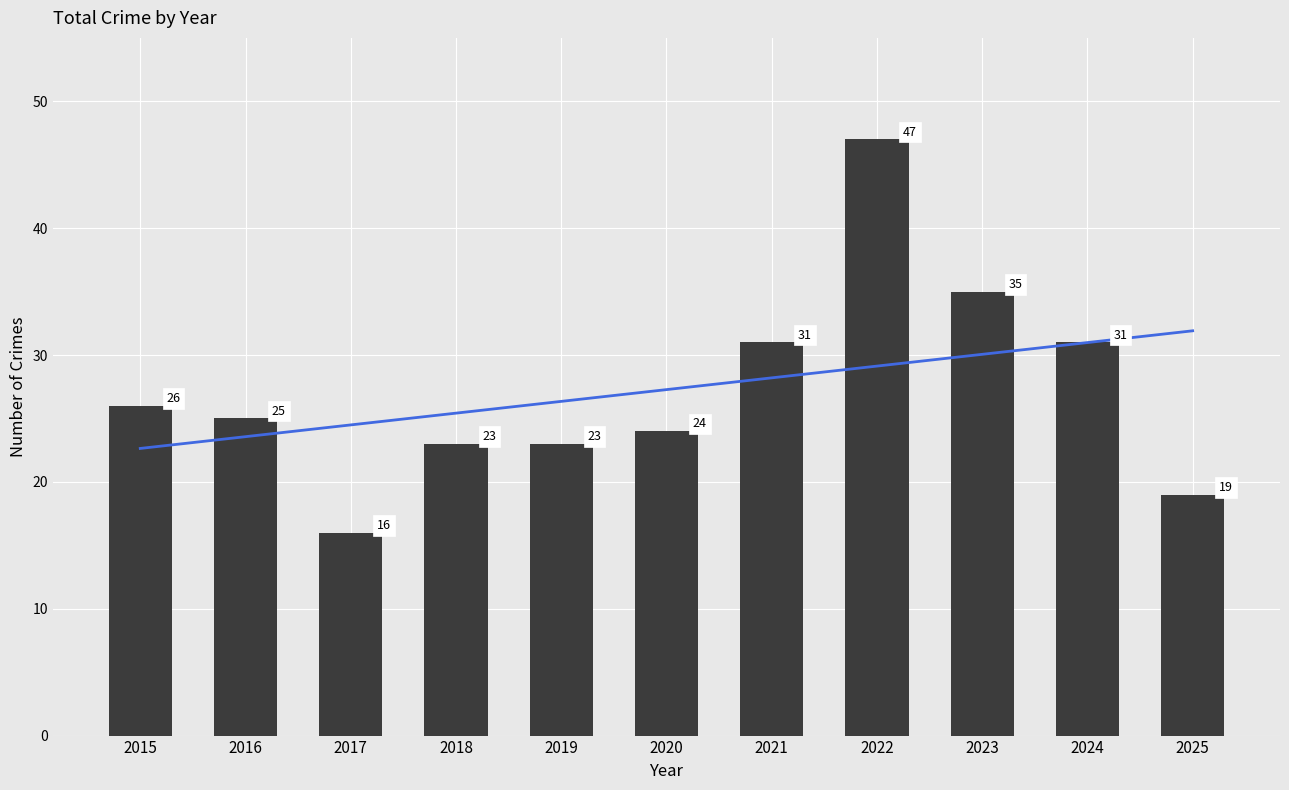

What is the approximate value of Total at 2024?

31.0